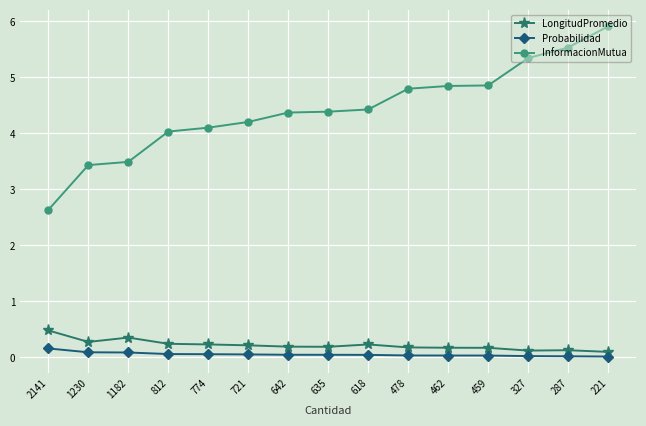

What is the maximum value for LongitudPromedio?

0.5